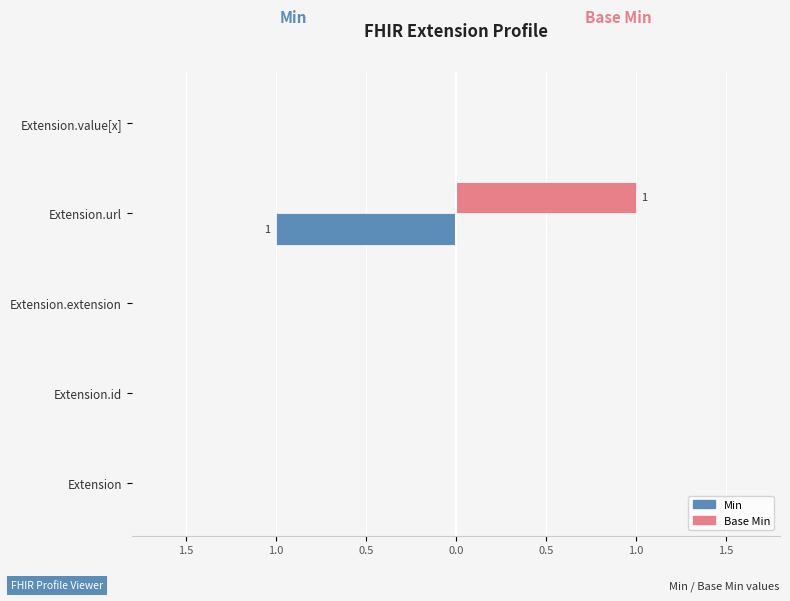

What are all the series names shown in the legend?

Min, Base Min